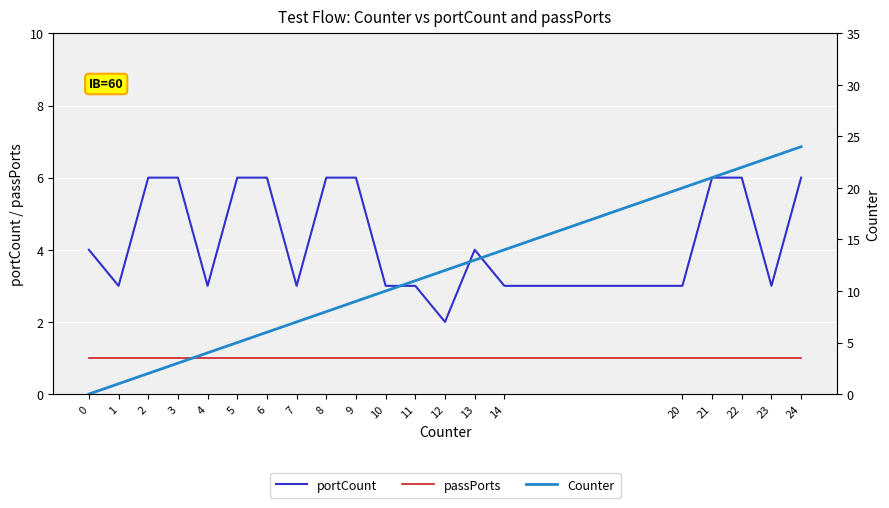

How many data points in portCount are less than 4?

9